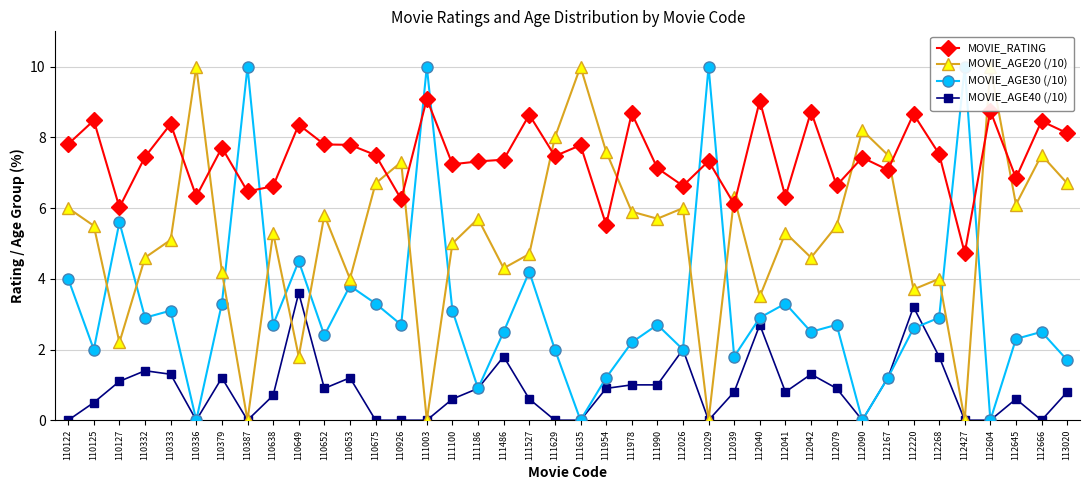

Where do MOVIE_AGE20 (/10) and MOVIE_RATING first cross each other?

110333 and 110336